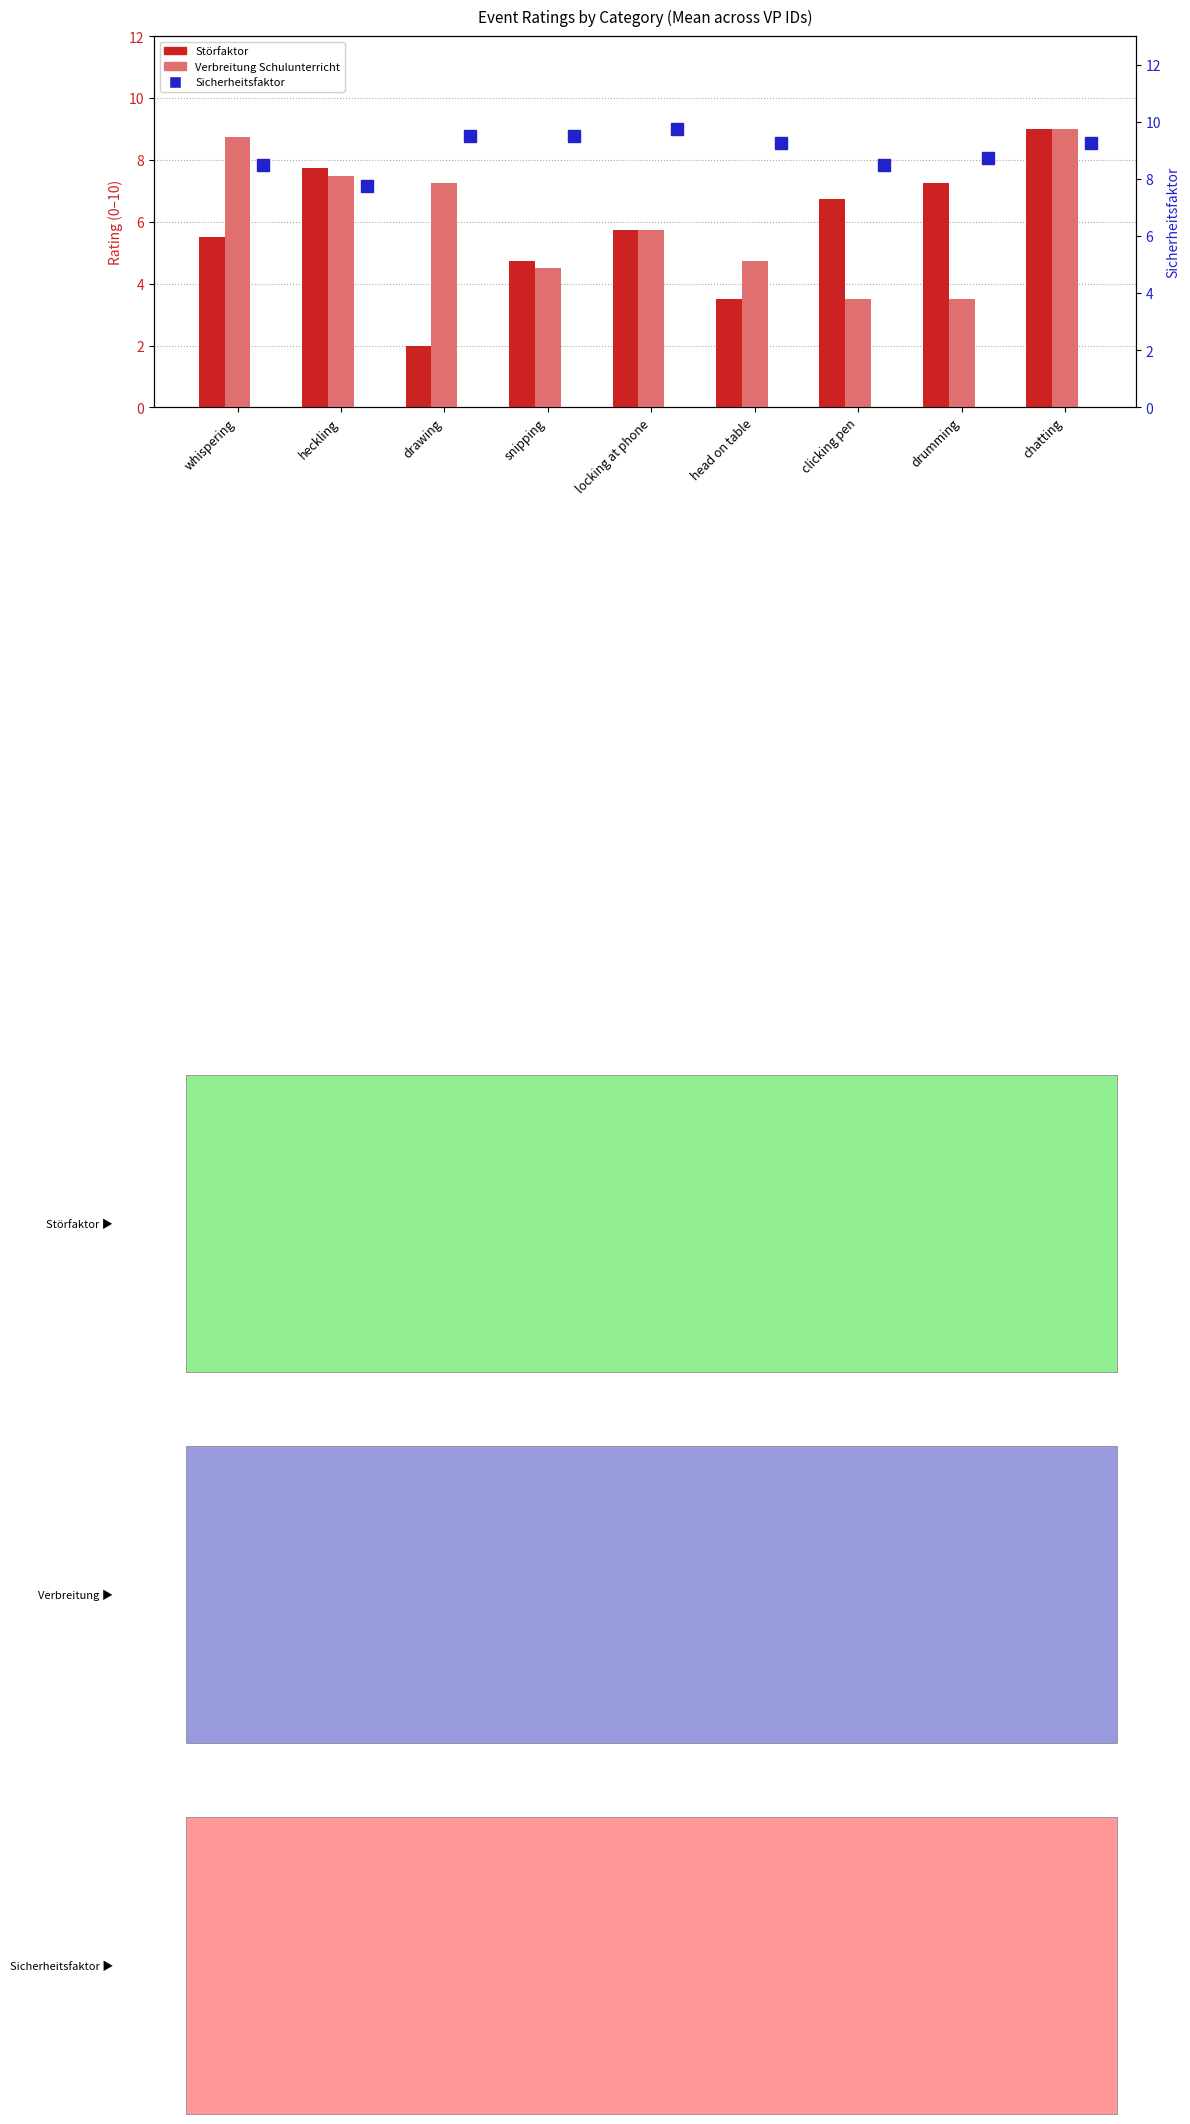

What is the difference between the highest and lowest values at chatting?

0.2